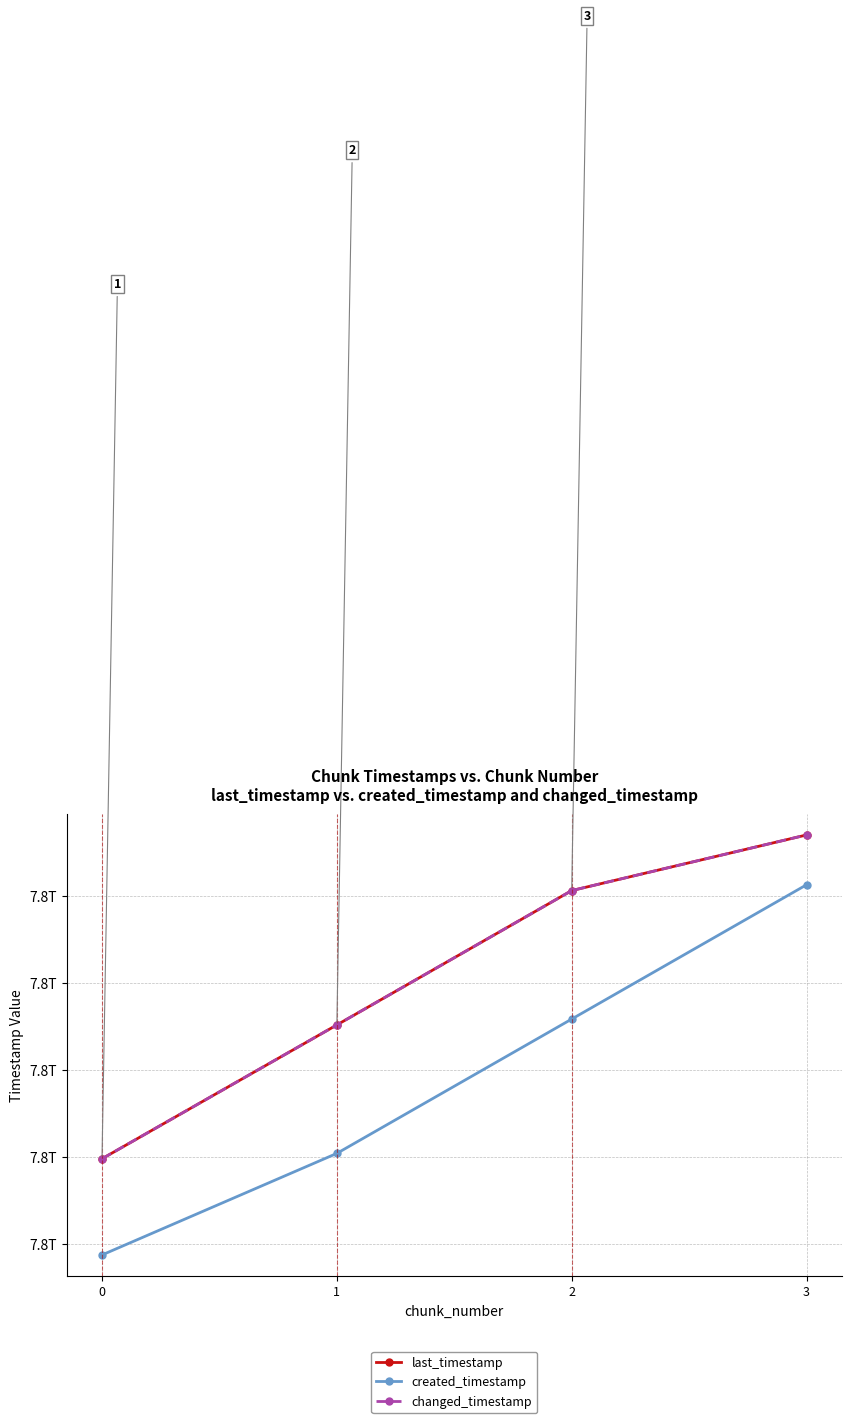

True or false: last_timestamp and changed_timestamp cross at least once.

False